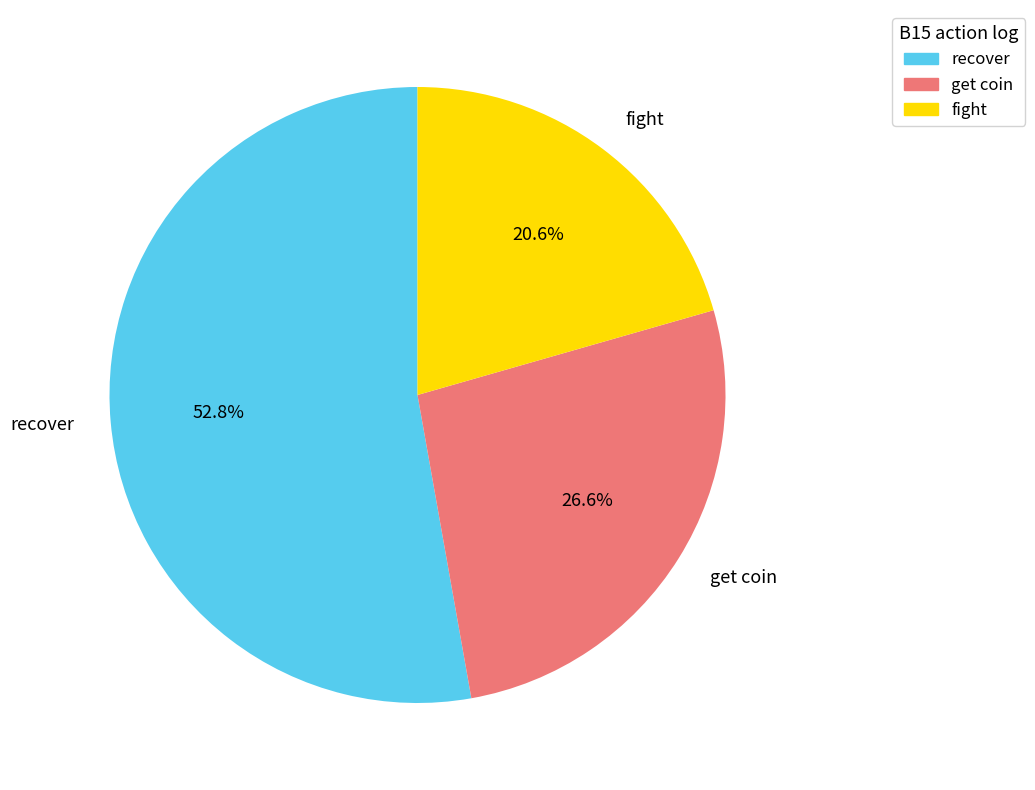

How many slices are in this pie chart?

3